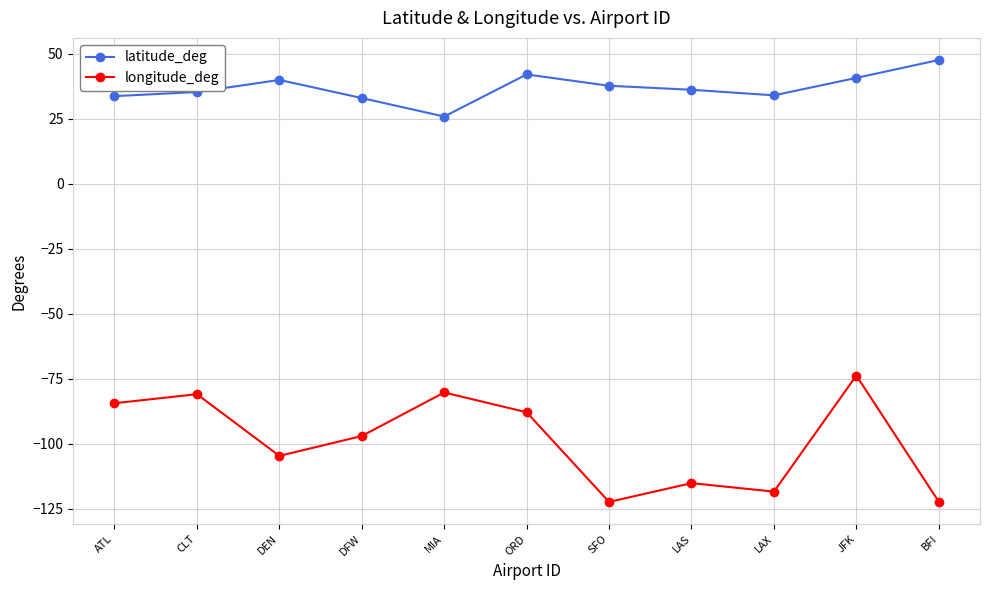

What is the difference between the highest and lowest values at LAS?

151.2